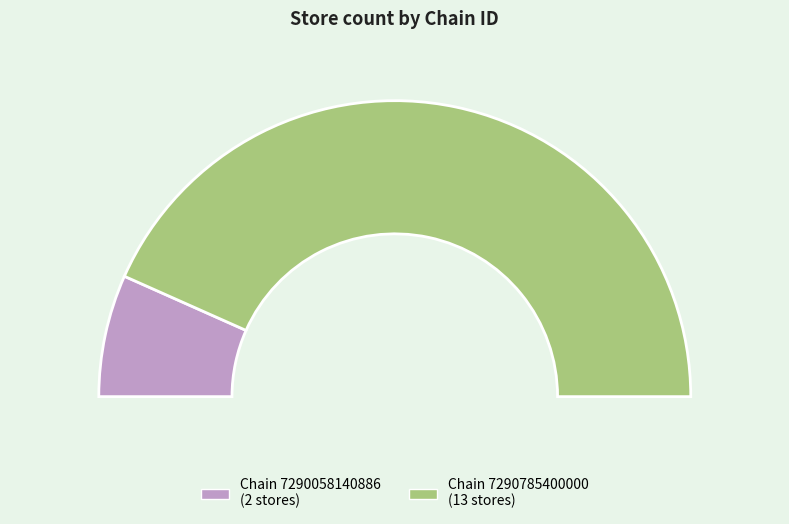

Combined, do 7290058140886 and 7290785400000 account for over 50%?

Yes